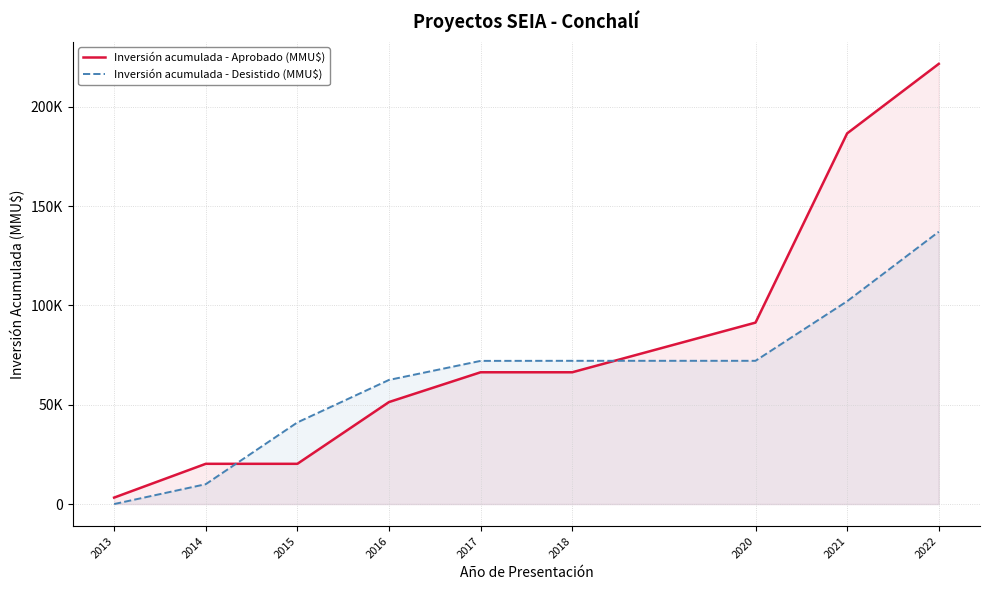

At how many categories does at least one series exceed 69468?

5